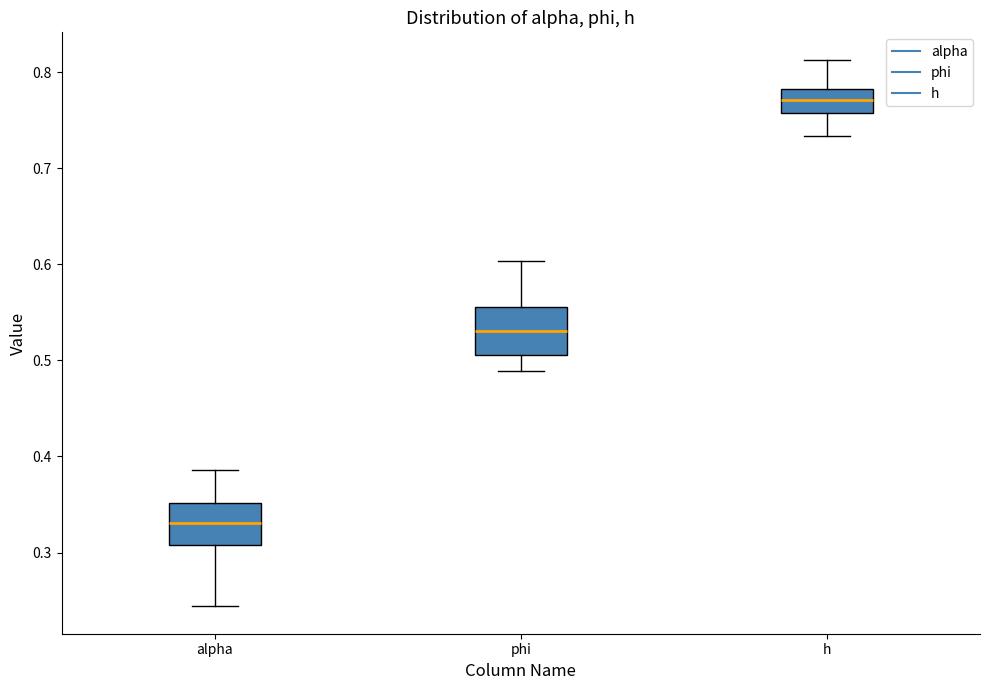

Reading left to right, read every box against the y-axis: the position of its median line, the range the box covers, and the ends of its whiskers. The values are not printed on the chart, so give them approximately, as read against the axis.

alpha: median 0.33, box 0.31 to 0.35, whiskers 0.24 to 0.39
phi: median 0.53, box 0.51 to 0.56, whiskers 0.49 to 0.60
h: median 0.77, box 0.76 to 0.78, whiskers 0.73 to 0.81